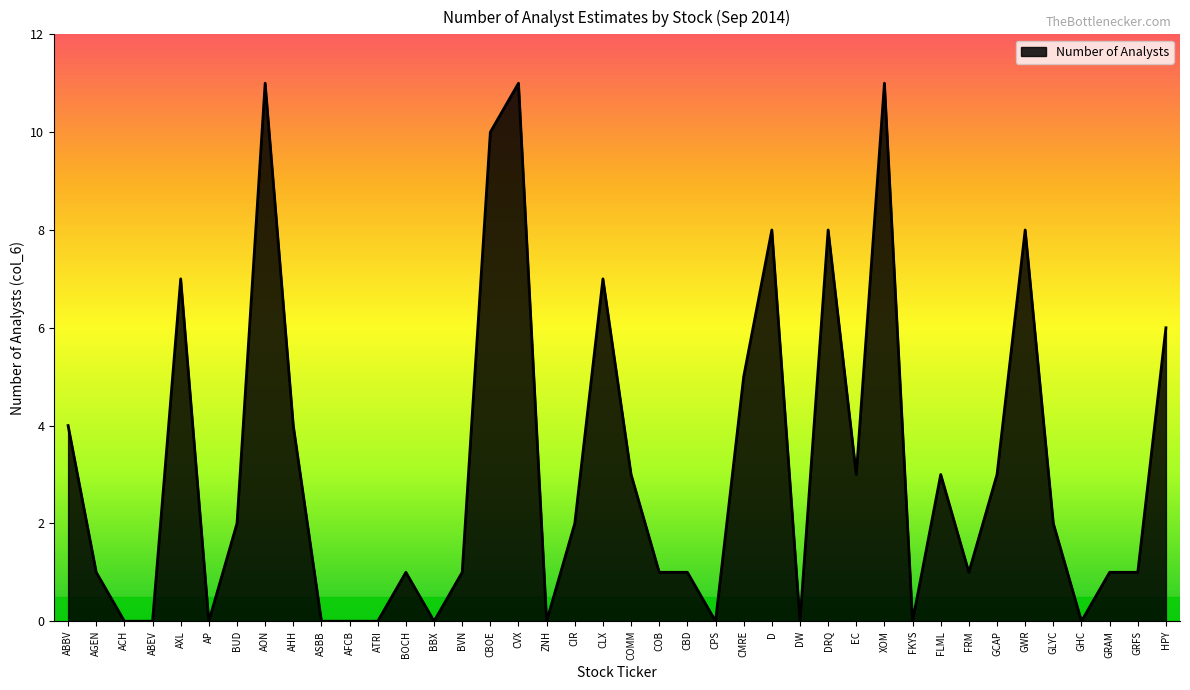

Between CMRE and CPS, which is larger?

CMRE